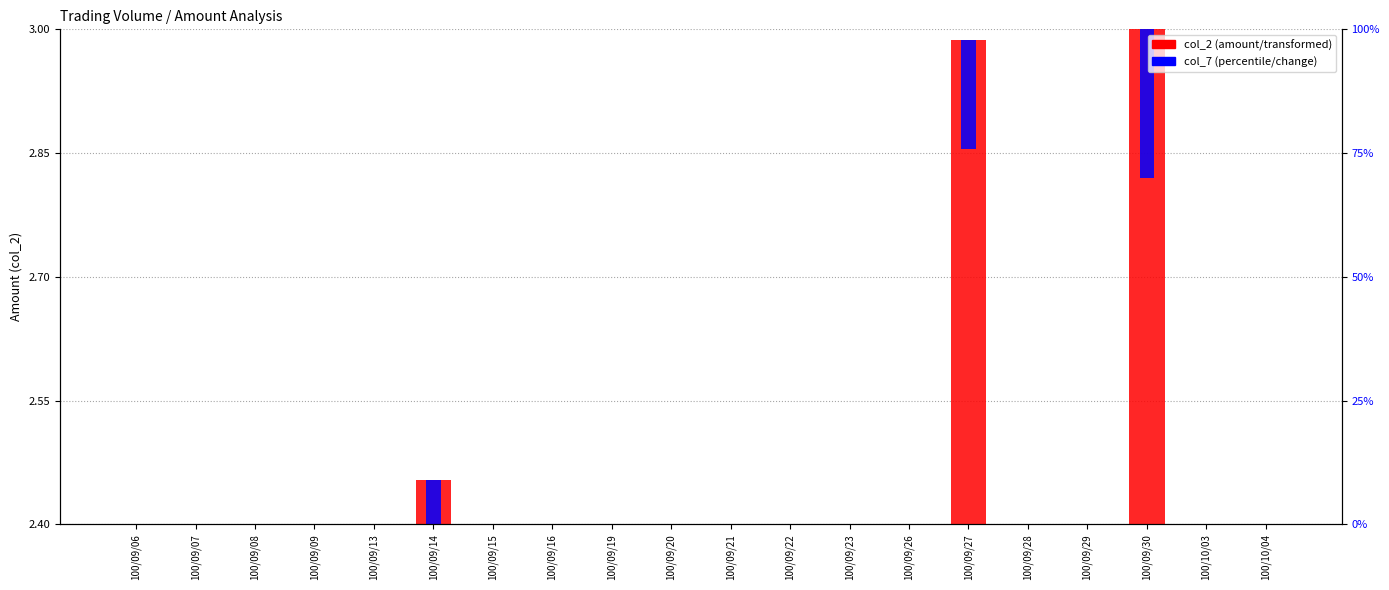

What is the label of the 5th bar from the right?

100/09/28